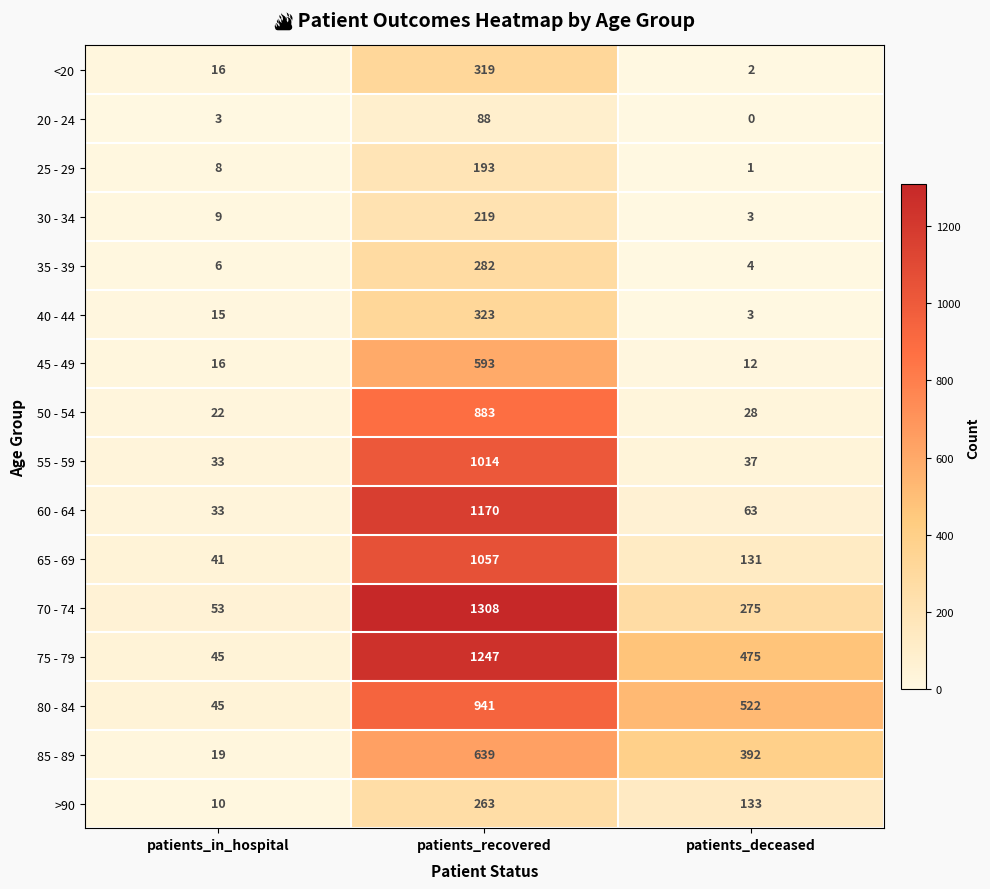

How many 80 - 84 values are between 45 and 941?

3